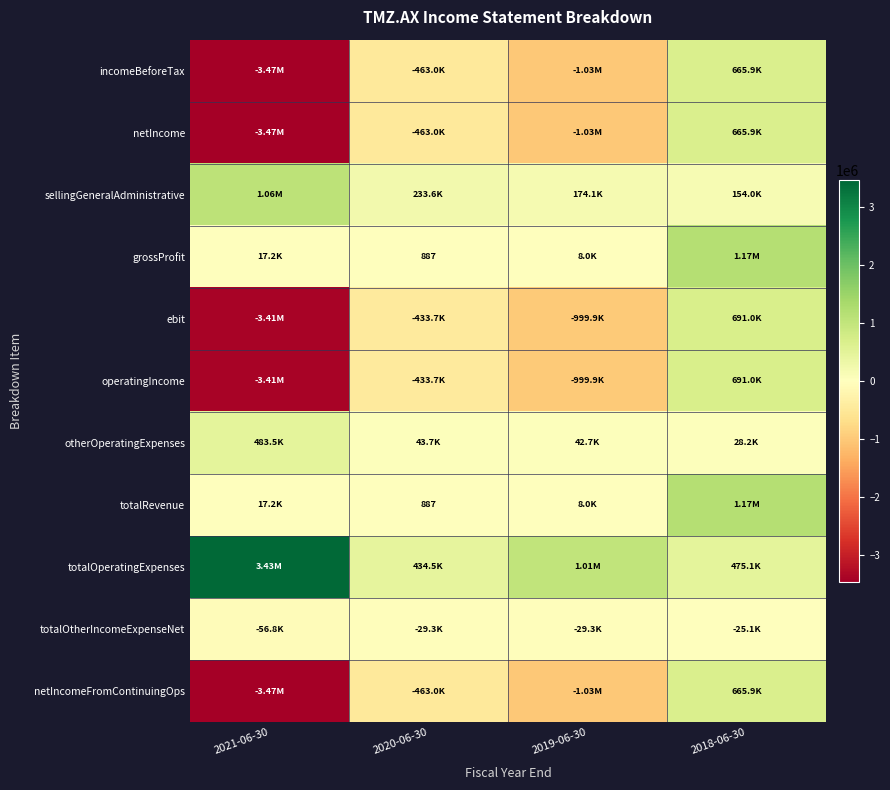

What is the difference between the ebit values at 2019-06-30 and 2018-06-30?

1690844